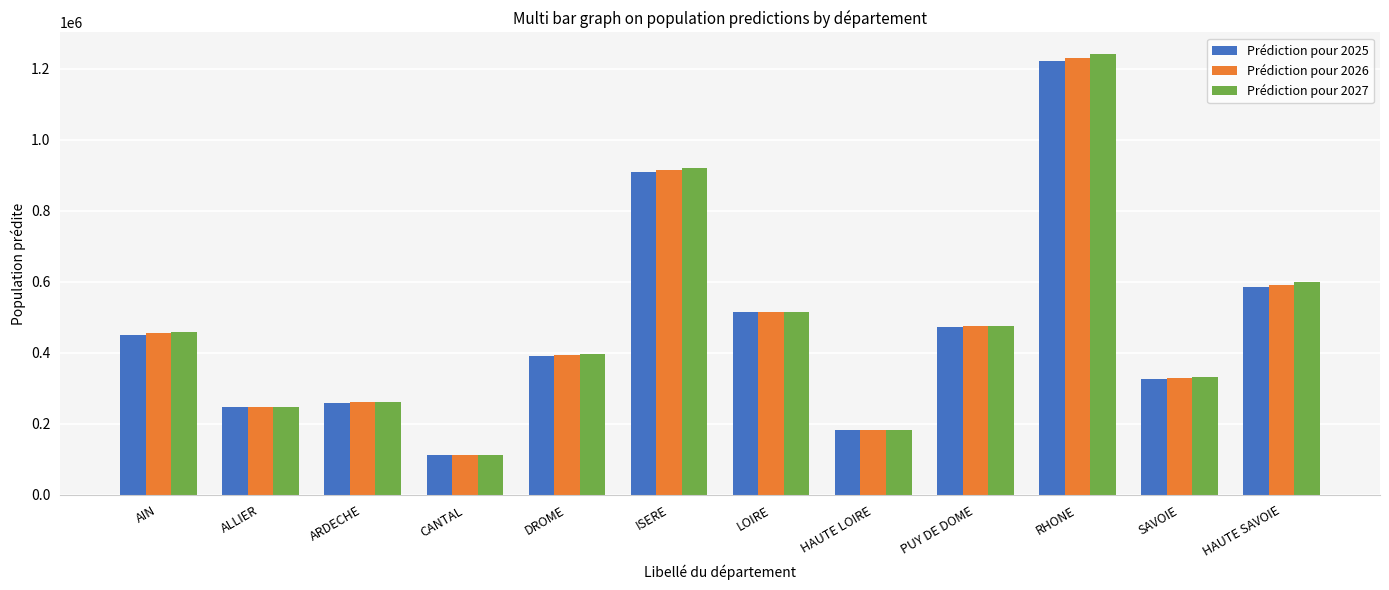

Reading left to right, extract all data points from this chart.

Prédiction pour 2025: AIN=451030.3	ALLIER=248197.2	ARDECHE=260086.0	CANTAL=113828.2	DROME=391997.9	ISERE=908373.5	LOIRE=515444.3	HAUTE LOIRE=181705.0	PUY DE DOME=473504.7	RHONE=1221137.5	SAVOIE=327410.2	HAUTE SAVOIE=585916.7
Prédiction pour 2026: AIN=455389.9	ALLIER=247569.6	ARDECHE=261426.5	CANTAL=113302.6	DROME=394974.4	ISERE=915172.5	LOIRE=515950.6	HAUTE LOIRE=182174.0	PUY DE DOME=475227.6	RHONE=1230860.3	SAVOIE=329595.1	HAUTE SAVOIE=592164.6
Prédiction pour 2027: AIN=459749.5	ALLIER=246942.0	ARDECHE=262767.0	CANTAL=112777.0	DROME=397951.0	ISERE=921971.5	LOIRE=516457.0	HAUTE LOIRE=182643.0	PUY DE DOME=476950.5	RHONE=1240583.0	SAVOIE=331780.0	HAUTE SAVOIE=598412.5